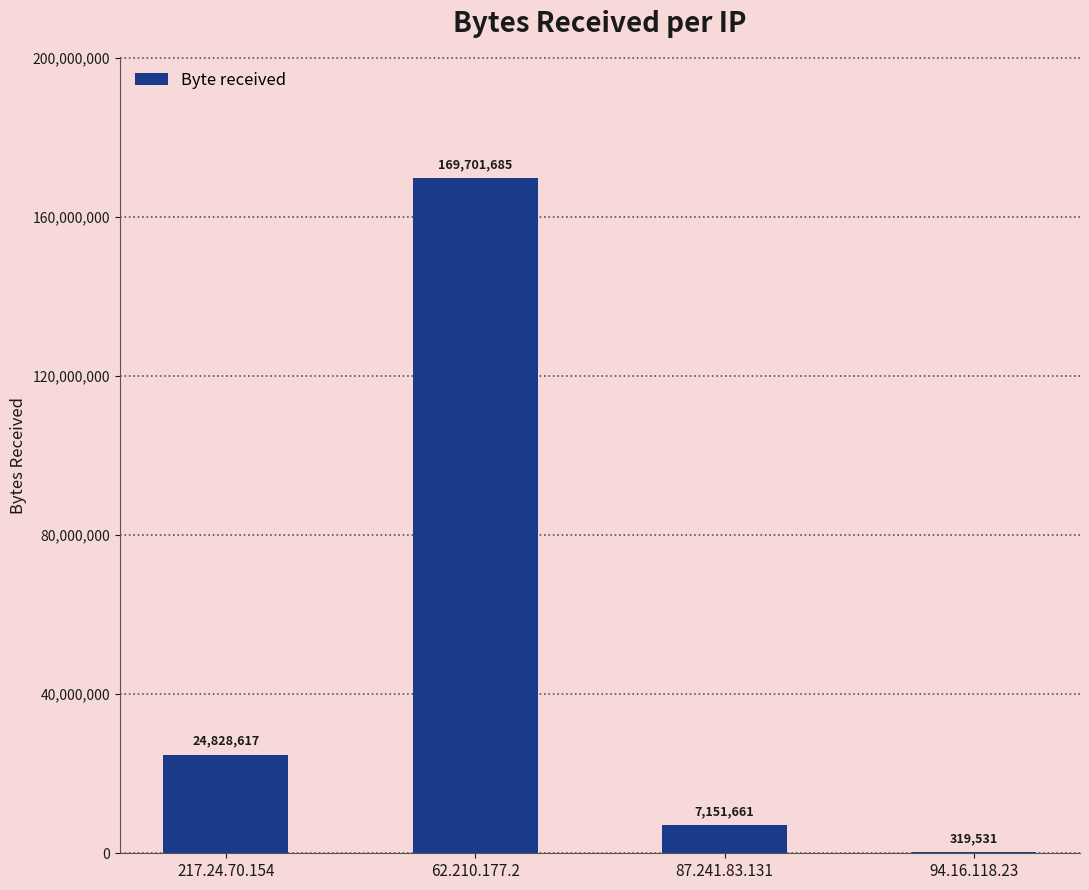

What is the change in value from 217.24.70.154 to 62.210.177.2?

+144873068